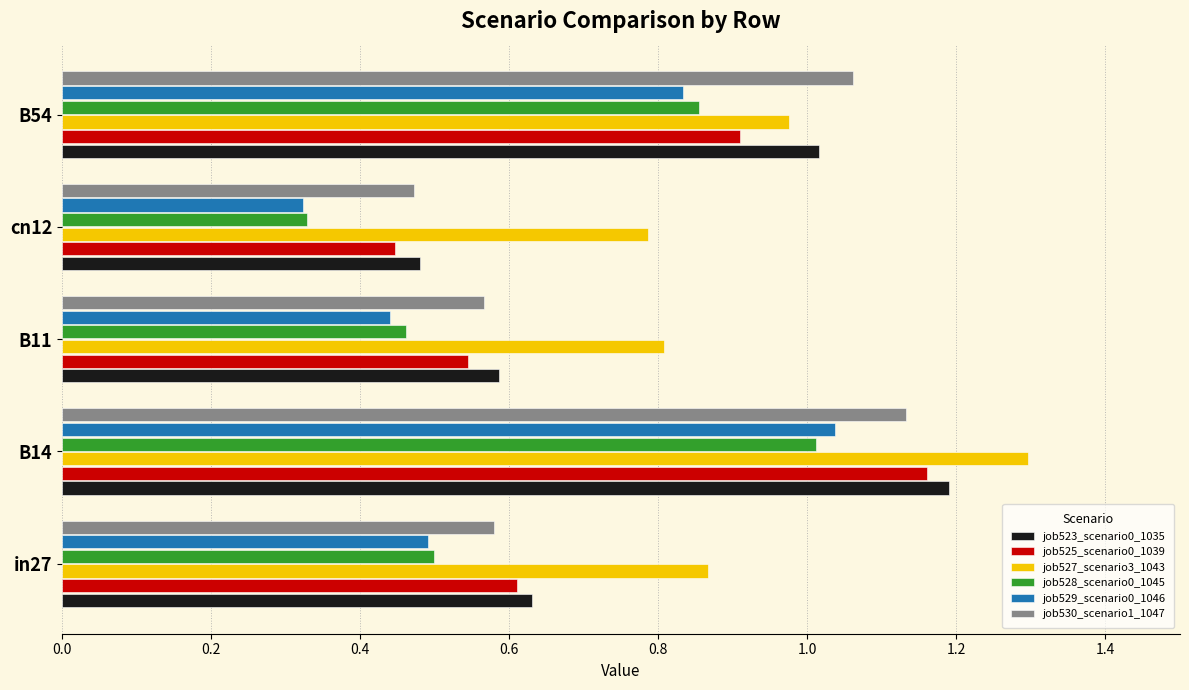

List the series in order of their peak value, highest first.

job527_scenario3_1043, job523_scenario0_1035, job525_scenario0_1039, job530_scenario1_1047, job529_scenario0_1046, job528_scenario0_1045